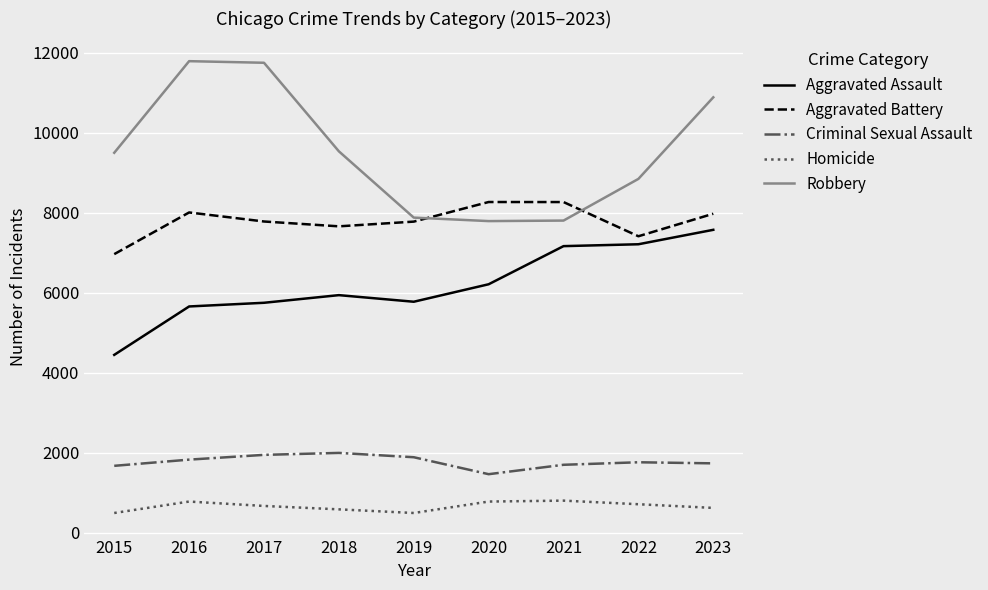

Which series has the widest spread of values?

Robbery